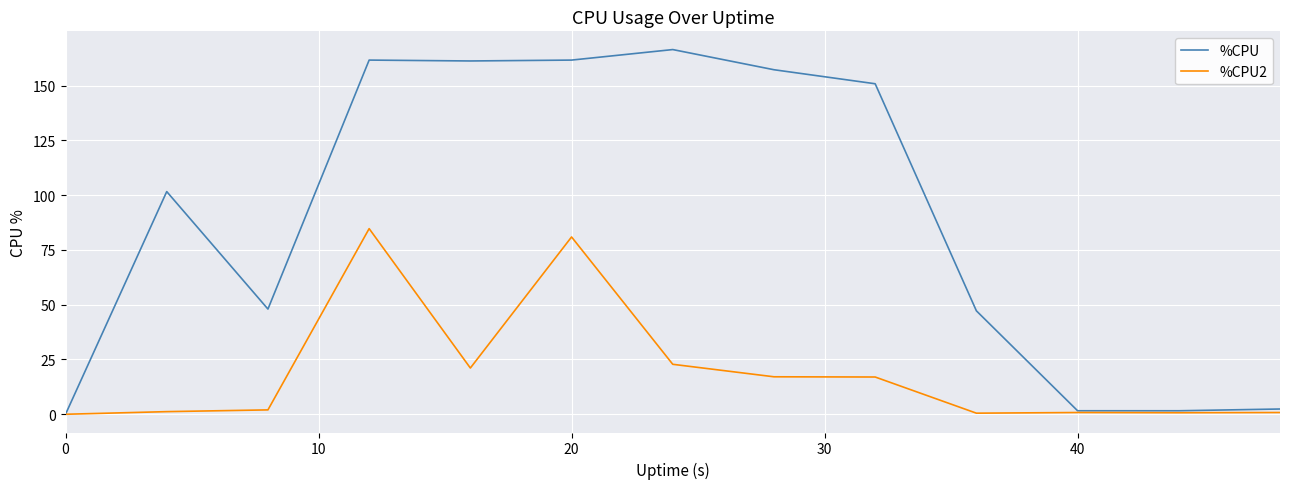

Which series has the largest total across all categories?

%CPU